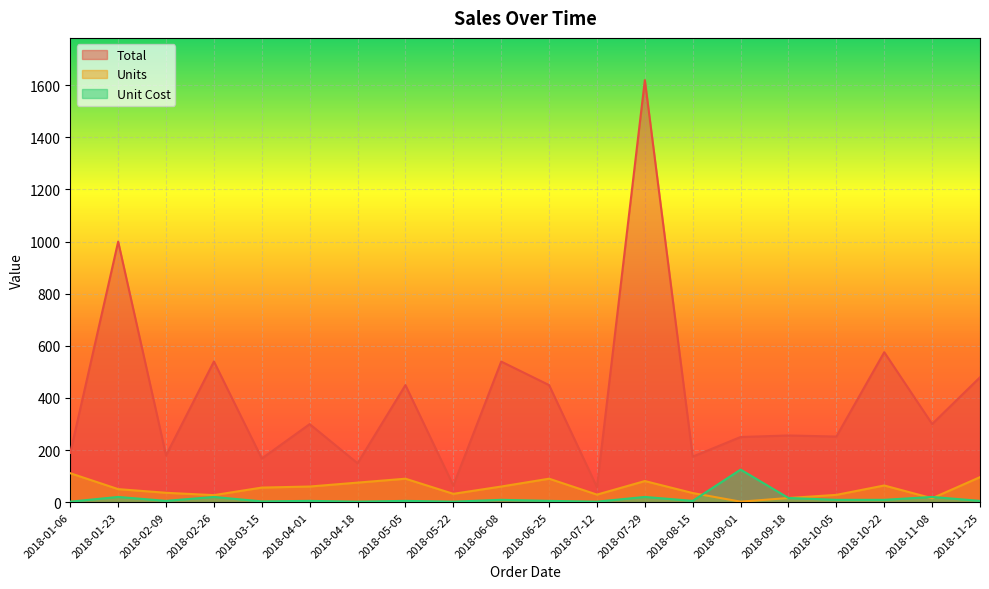

Does the chart display data point markers on the line(s)?

No